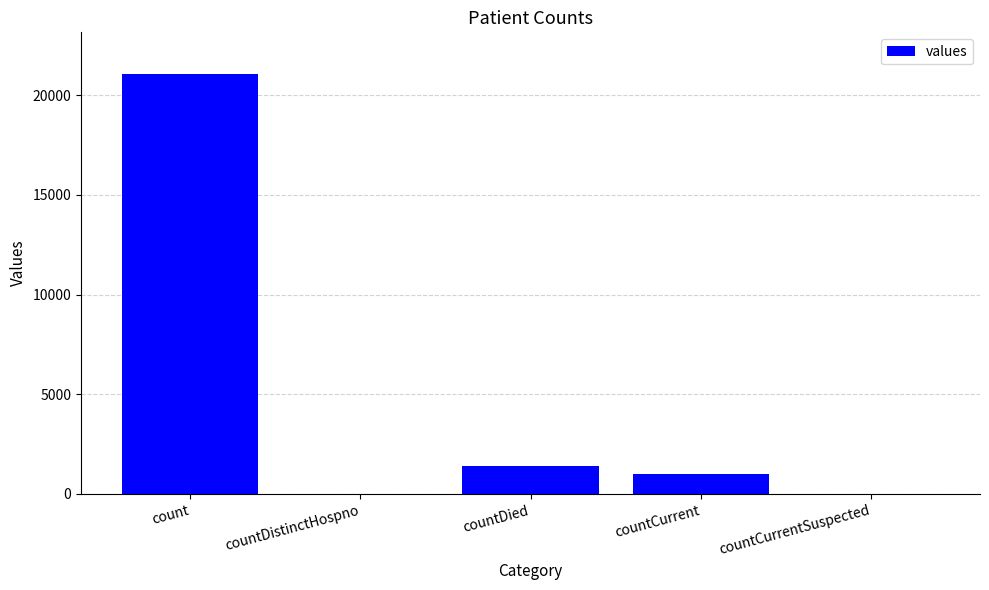

What is the sum of all values?

23461